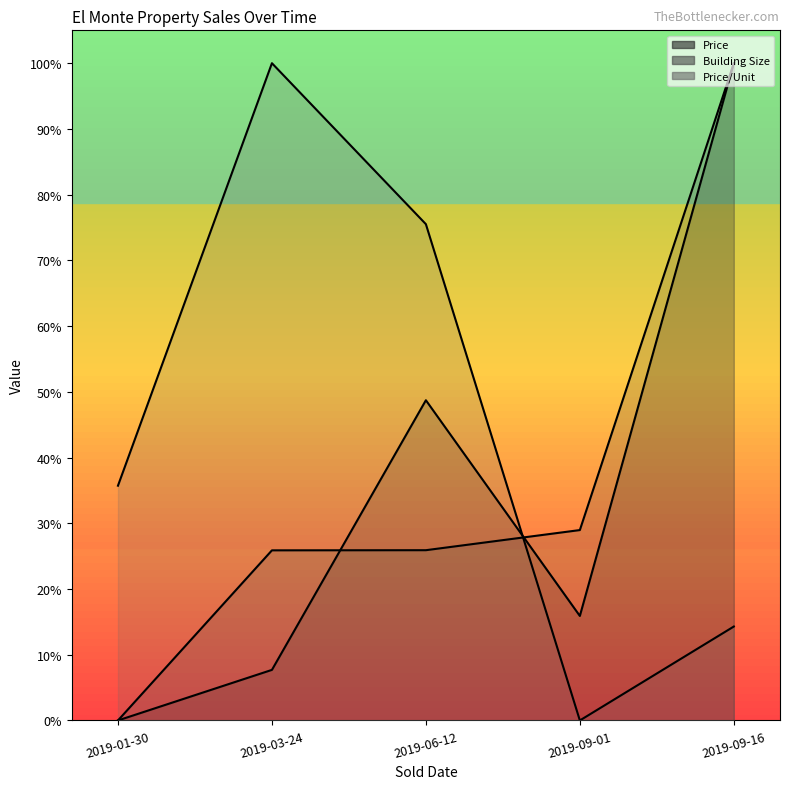

What position from the right is 2019-09-01?

2